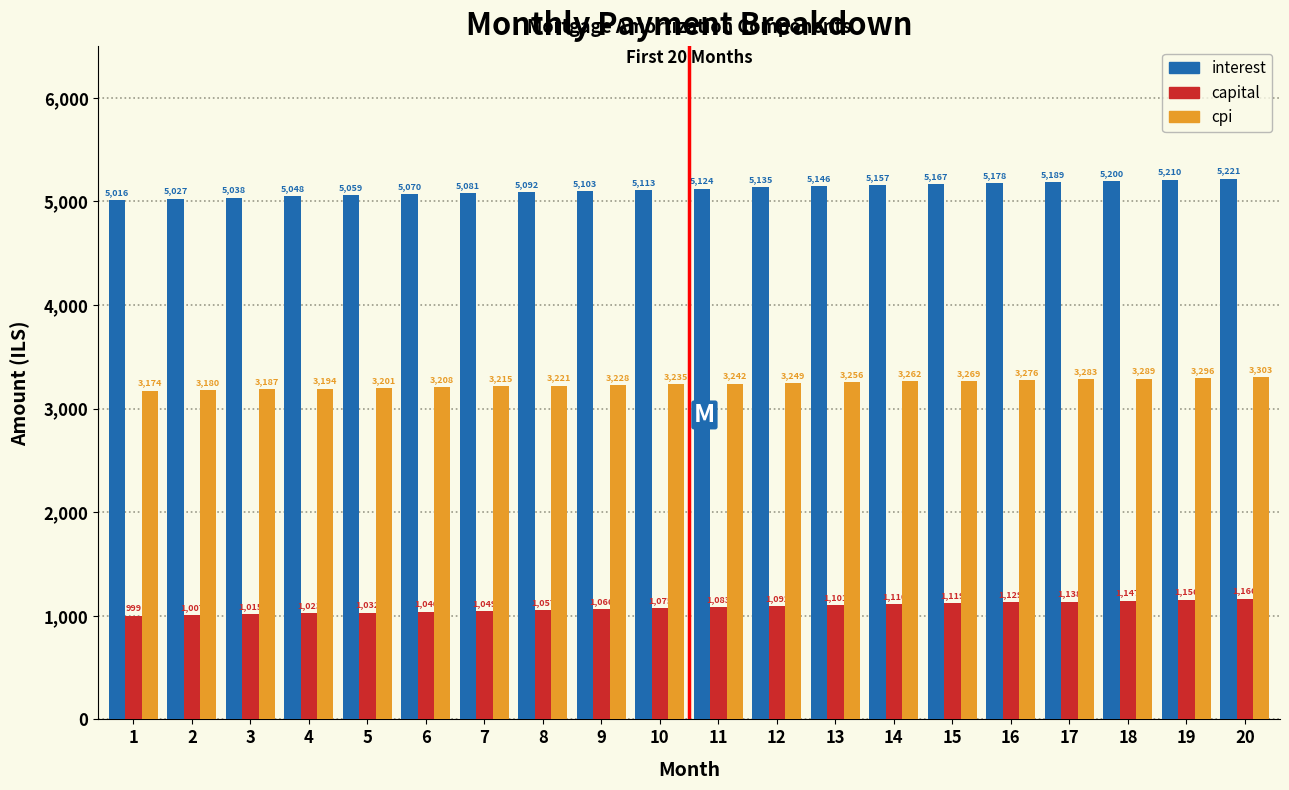

What is the total value across all series at 18?

9636.0